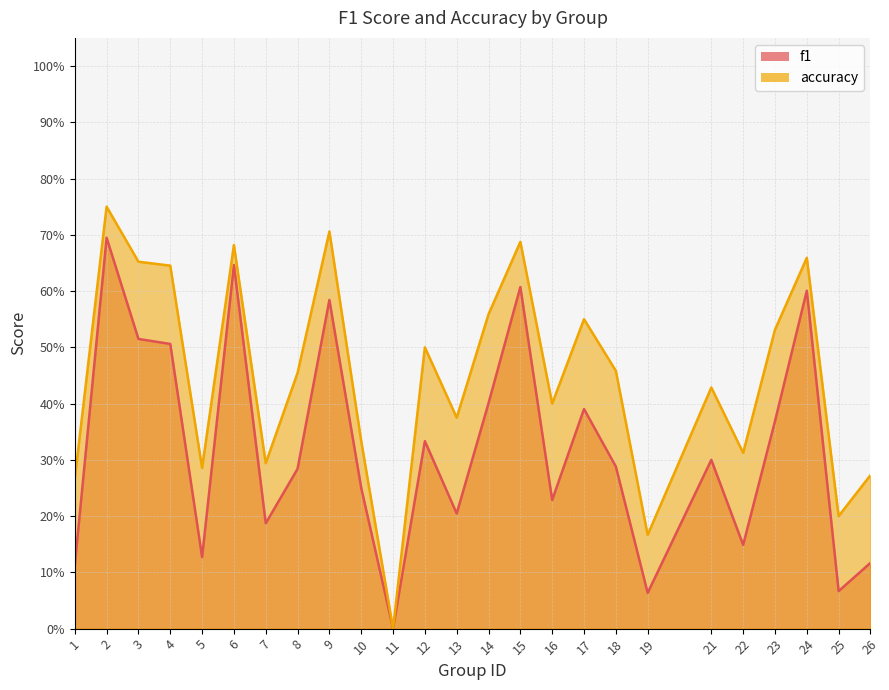

How many interior local peaks does the f1 series have?

8